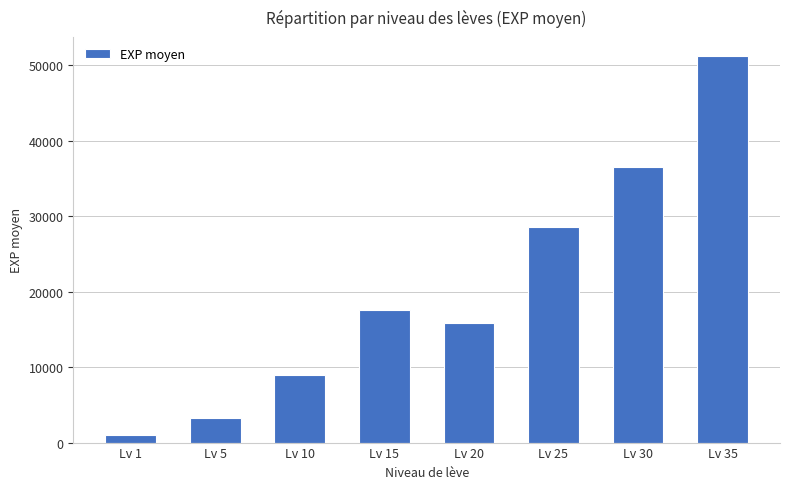

Approximately how many times larger is the value at Lv 35 compared to Lv 15?

2.9